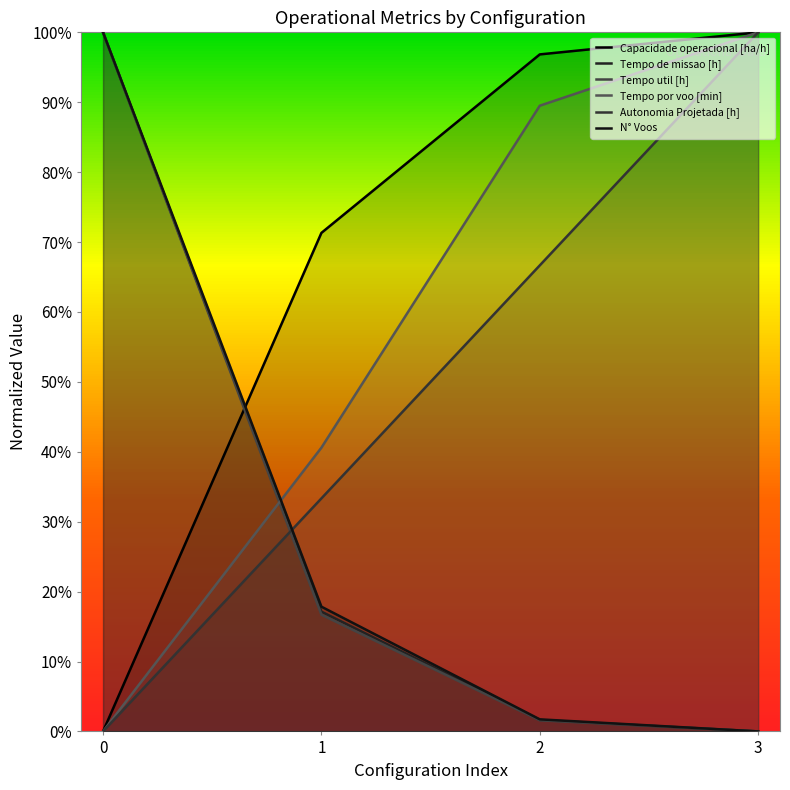

What are all the series names shown in the legend?

Capacidade operacional [ha/h], Tempo de missao [h], Tempo util [h], Tempo por voo [min], Autonomia Projetada [h], N° Voos